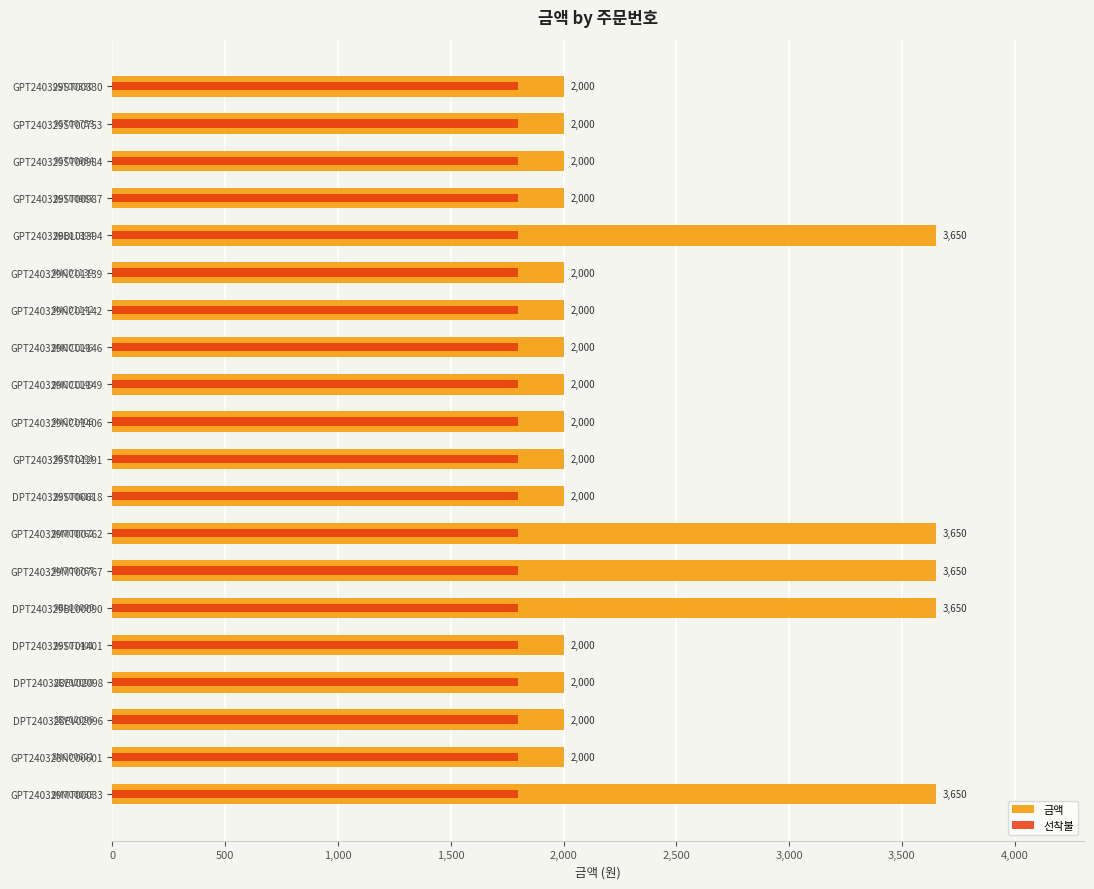

Count the number of categories in the chart.

20